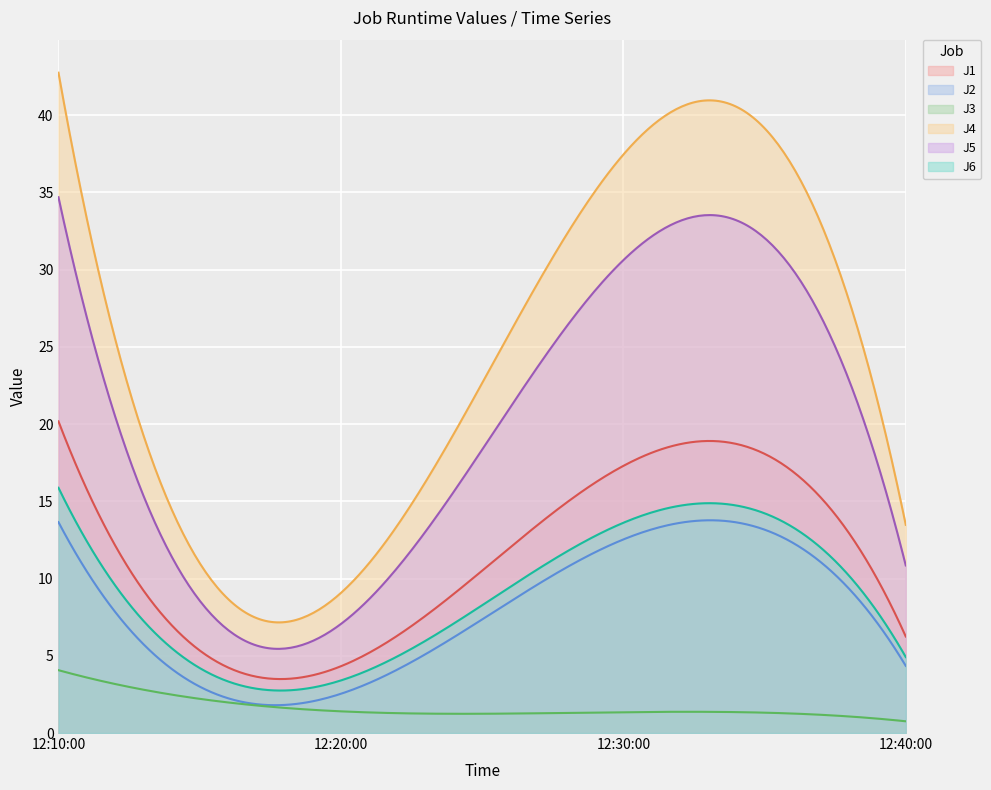

What is the value of the J5 point at the 4th from the left?

10.8